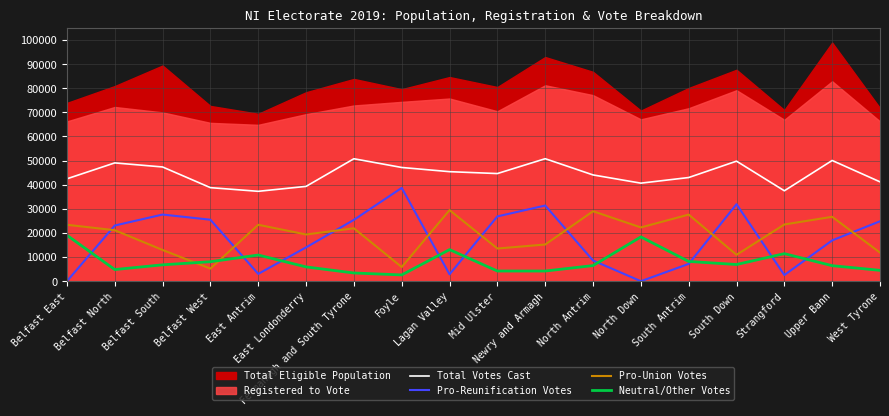

At which label does Pro-Reunification Votes reach its minimum?

Belfast East